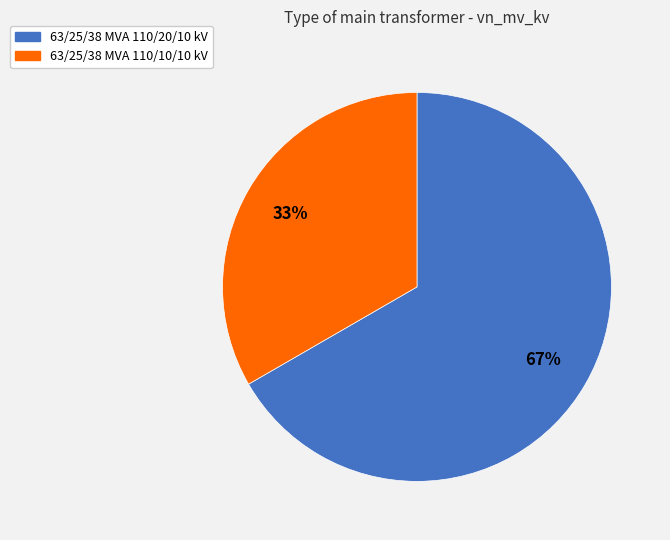

What is the largest slice in the pie chart?

63/25/38 MVA 110/20/10 kV